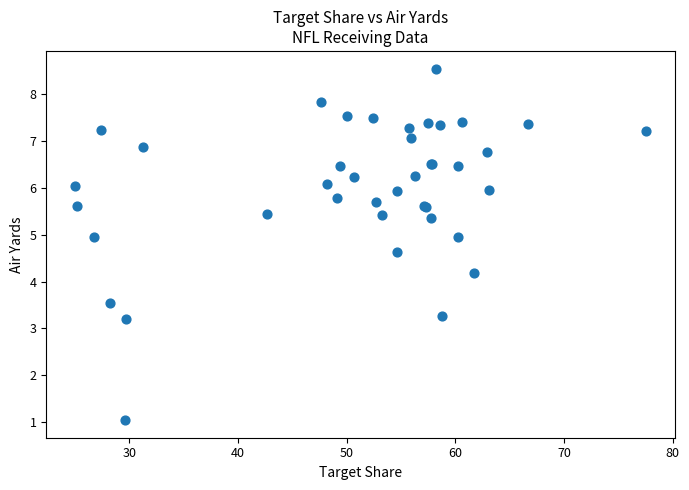

What Y value in the scatter plot is closest to 4?

4.2